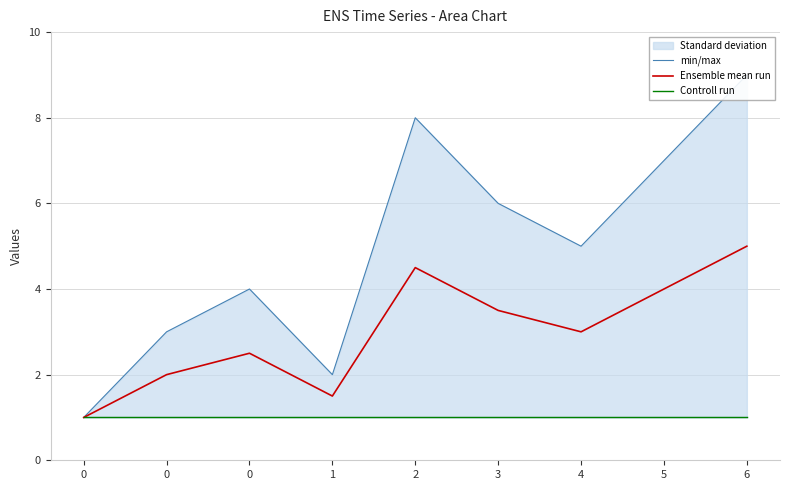

Between 6 and 0, which is larger?

6